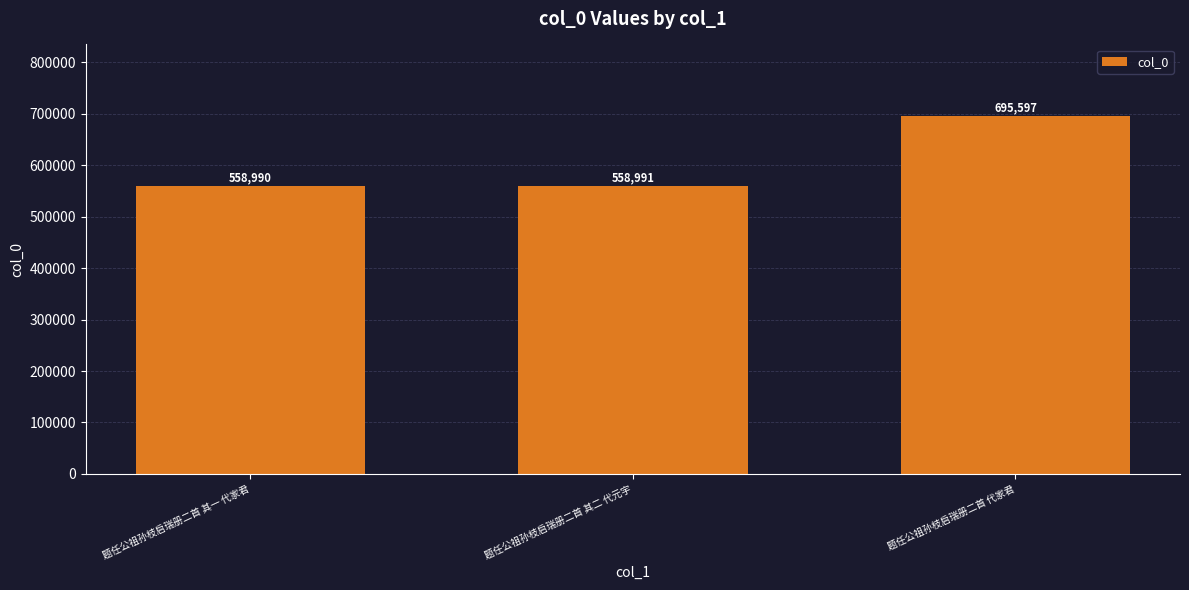

How many bars are there in total?

3